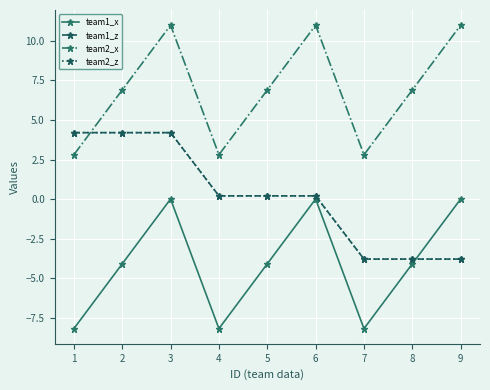

True or false: team1_z and team2_z cross at least once.

False